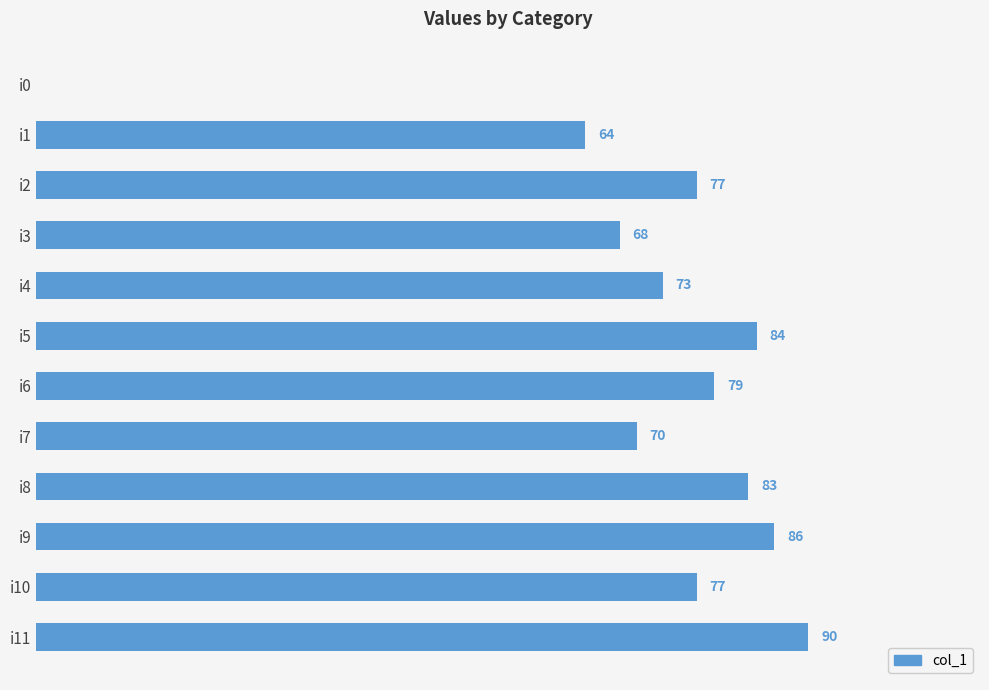

Which has a higher value, i10 or i11?

i11